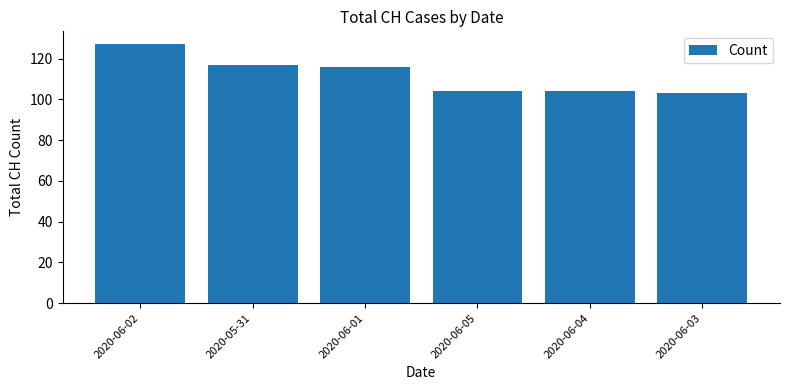

Which has a higher value, 2020-06-02 or 2020-06-01?

2020-06-02